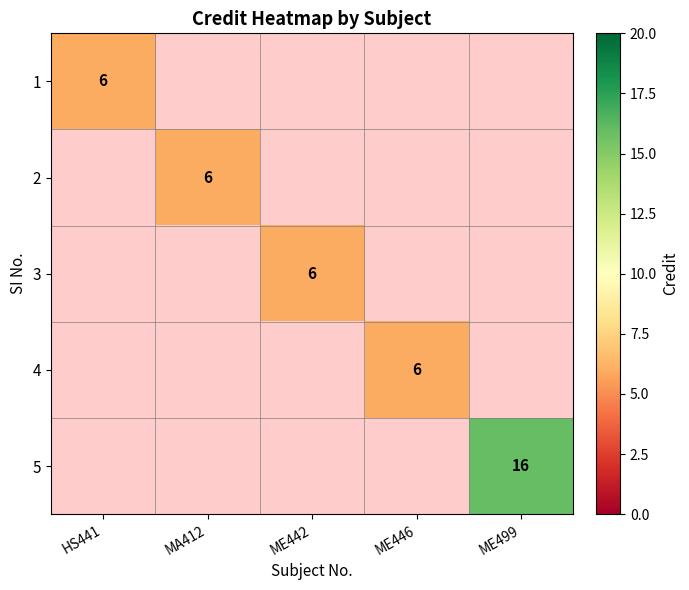

List the labels in order of 2 value, smallest first.

HS441, MA412, ME442, ME446, ME499